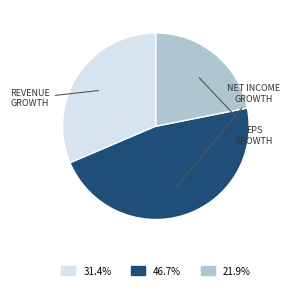

Is there a majority slice in this chart?

No